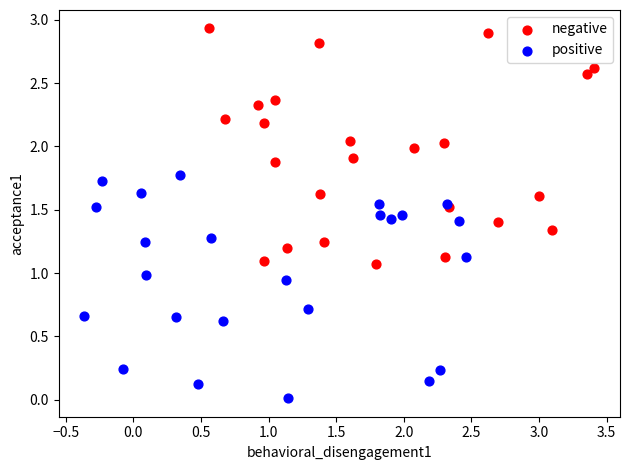

Which series reaches the minimum Y coordinate?

positive